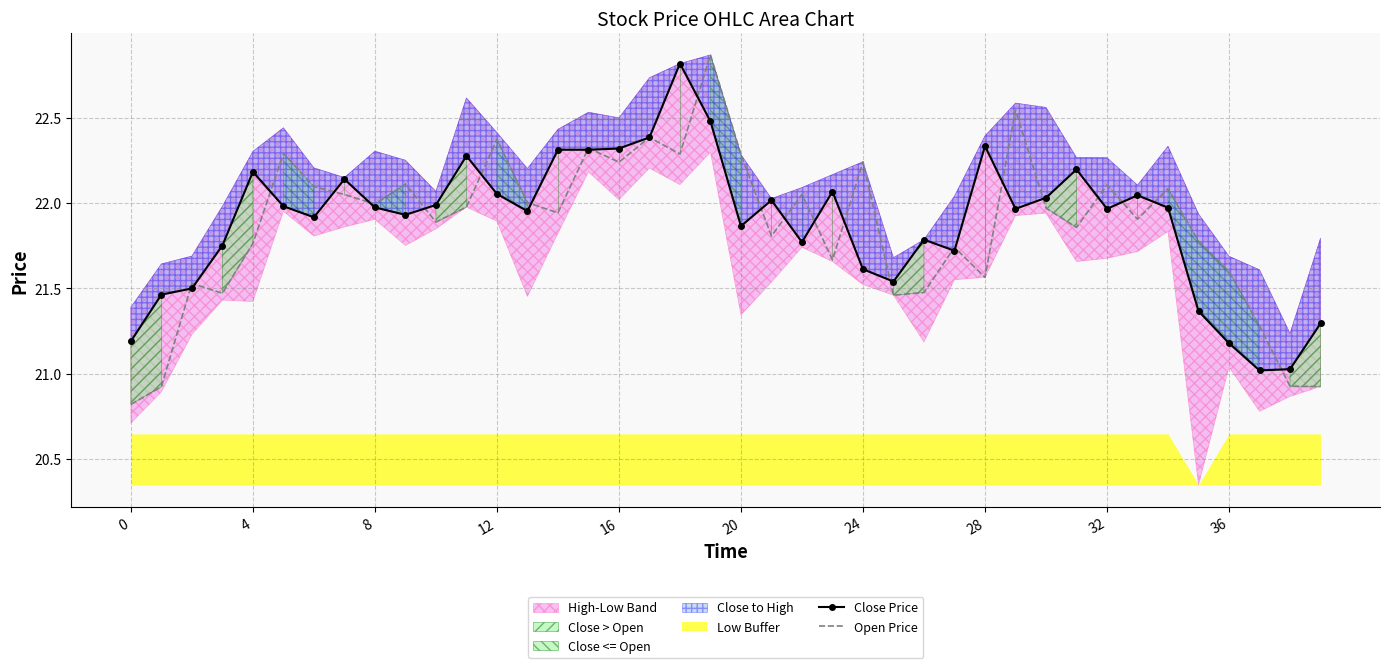

How many data points does each series have?

40